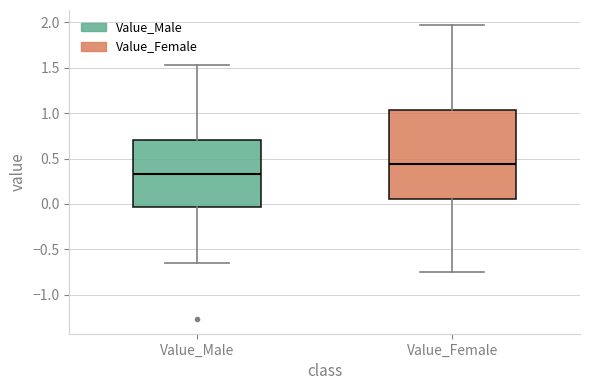

Which box's median line is the highest?

Value_Female